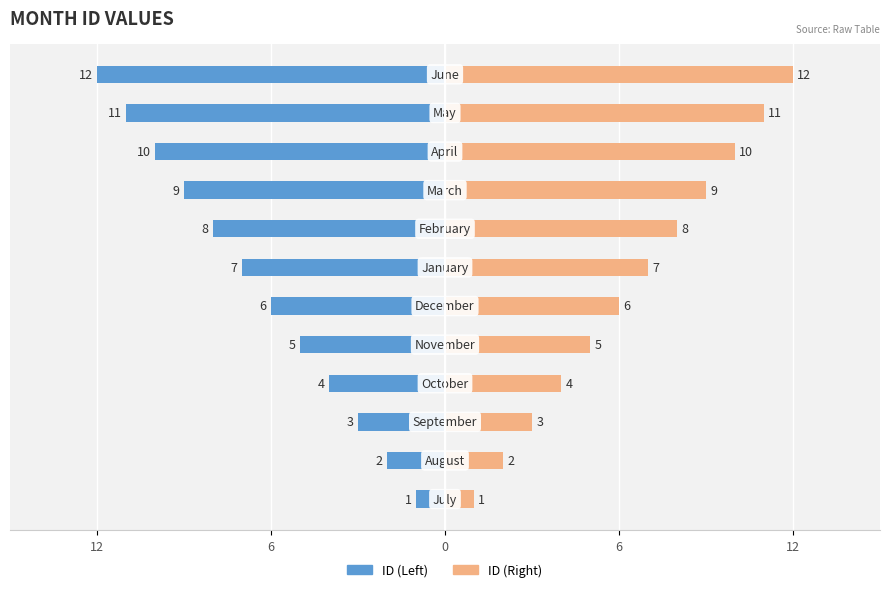

What is the average value of the ID (Right) series?

6